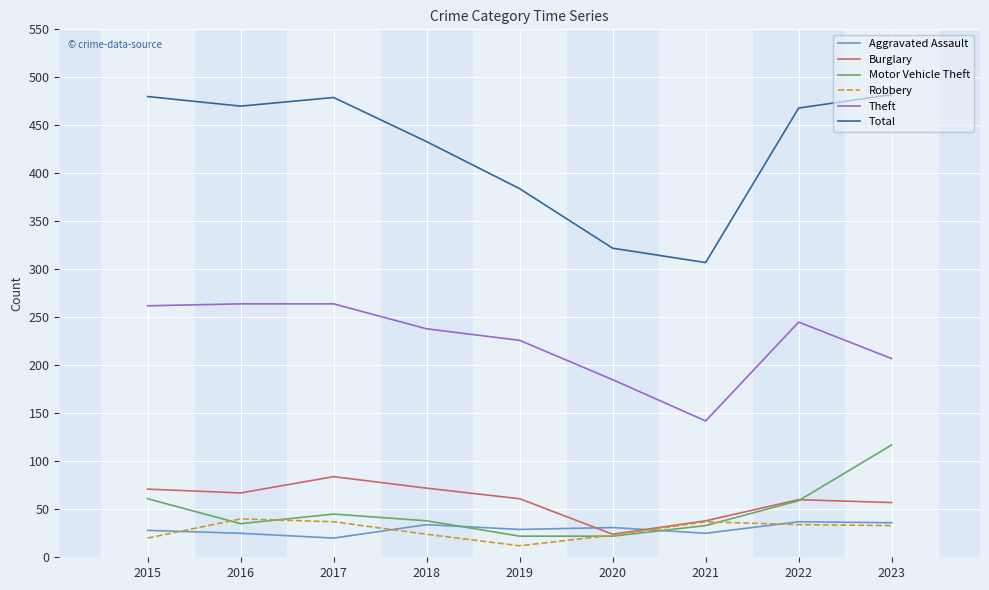

What is the difference between the maximum and minimum values in the Theft series?

122